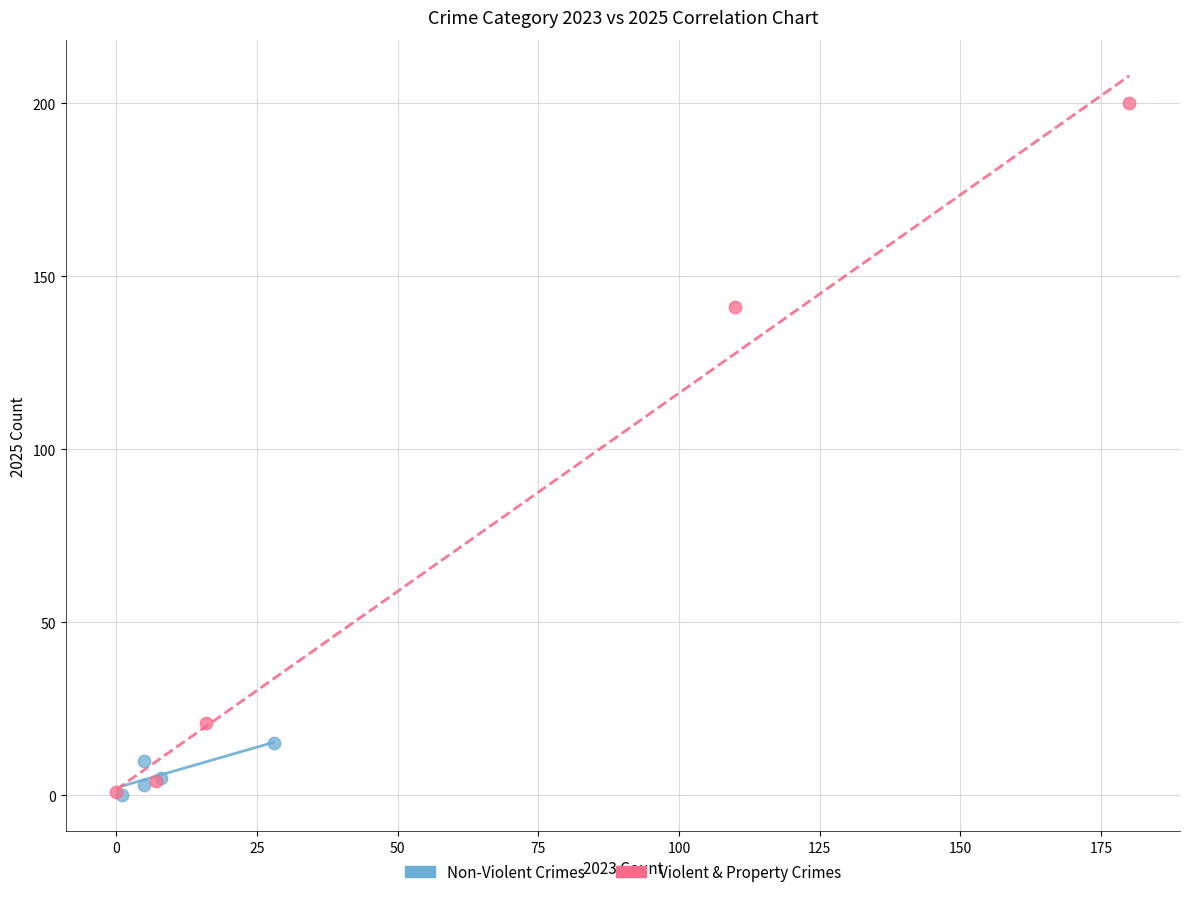

Which series contains the highest Y value?

Violent & Property Crimes